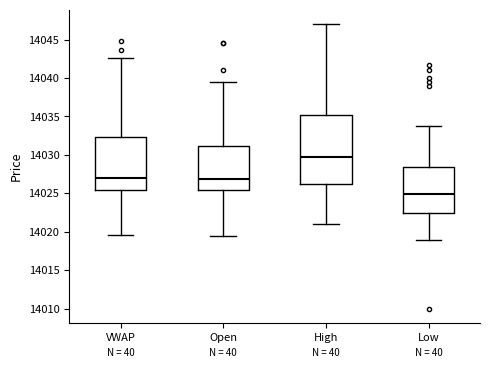

Comparing the boxes themselves (not the whiskers), which one is the tallest?

High